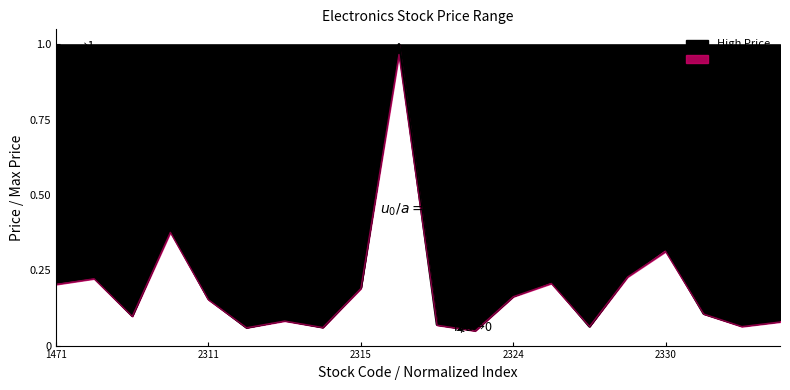

What are all the series names shown in the legend?

High Price, Low Price